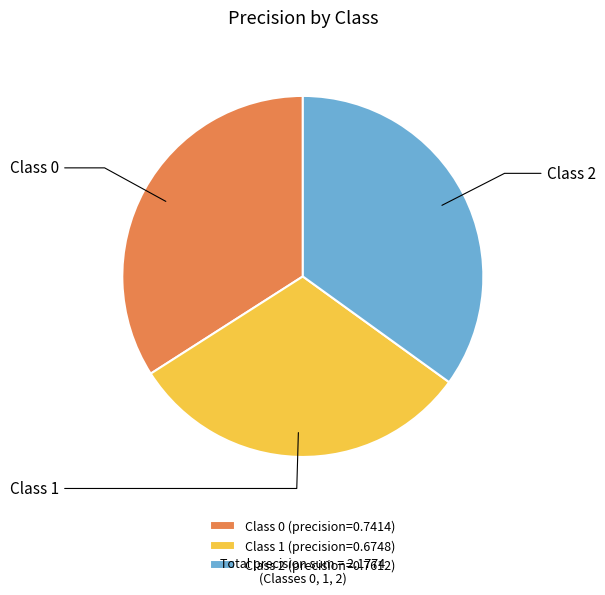

Is there a majority slice in this chart?

No